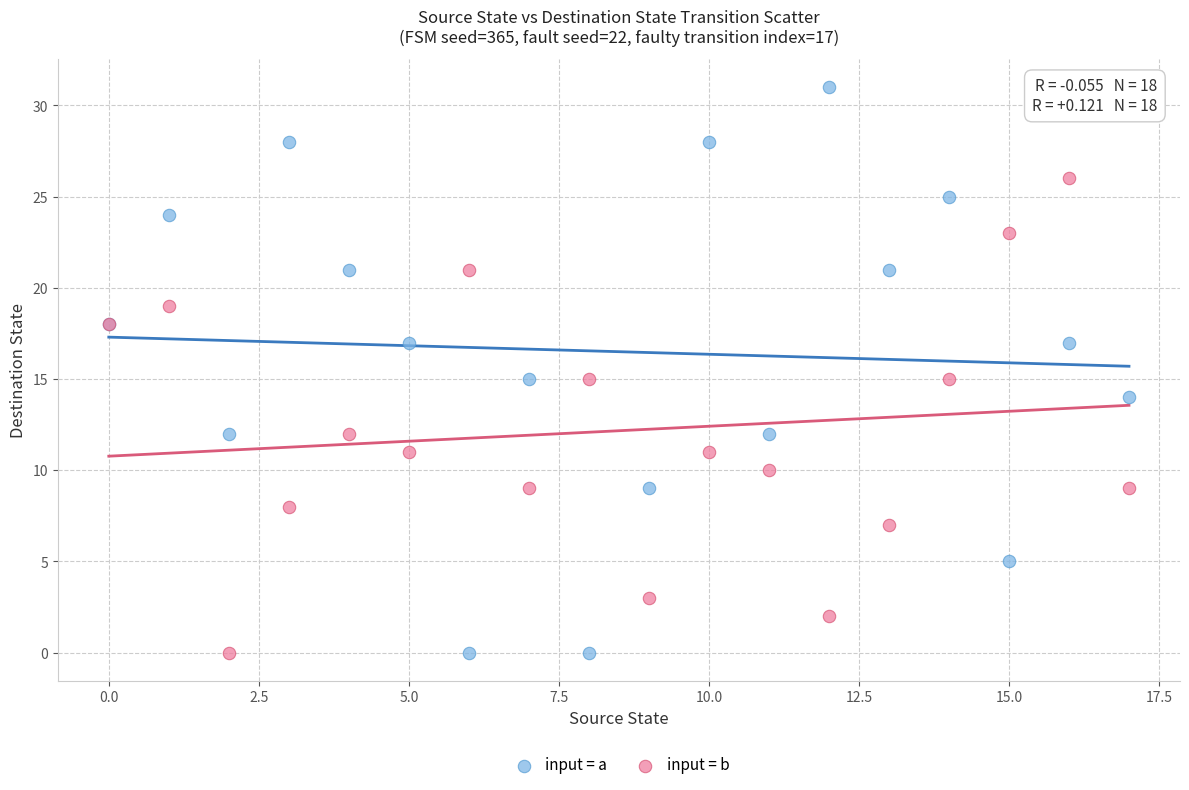

Which series reaches the maximum Y coordinate?

input = a